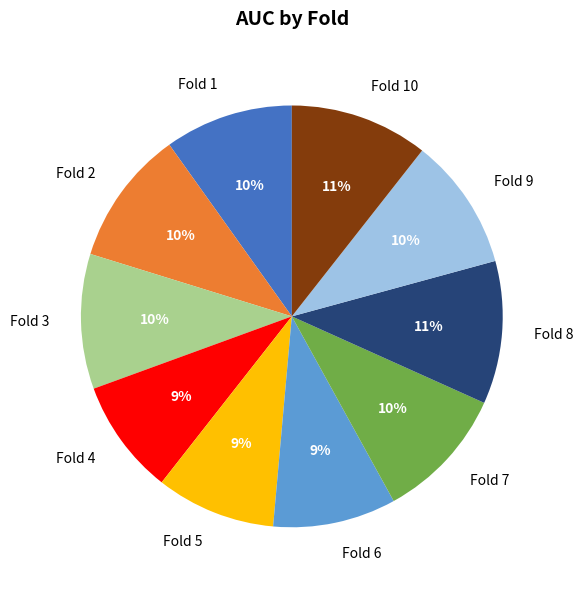

Do Fold 3 and Fold 4 together represent more than half of the pie?

No